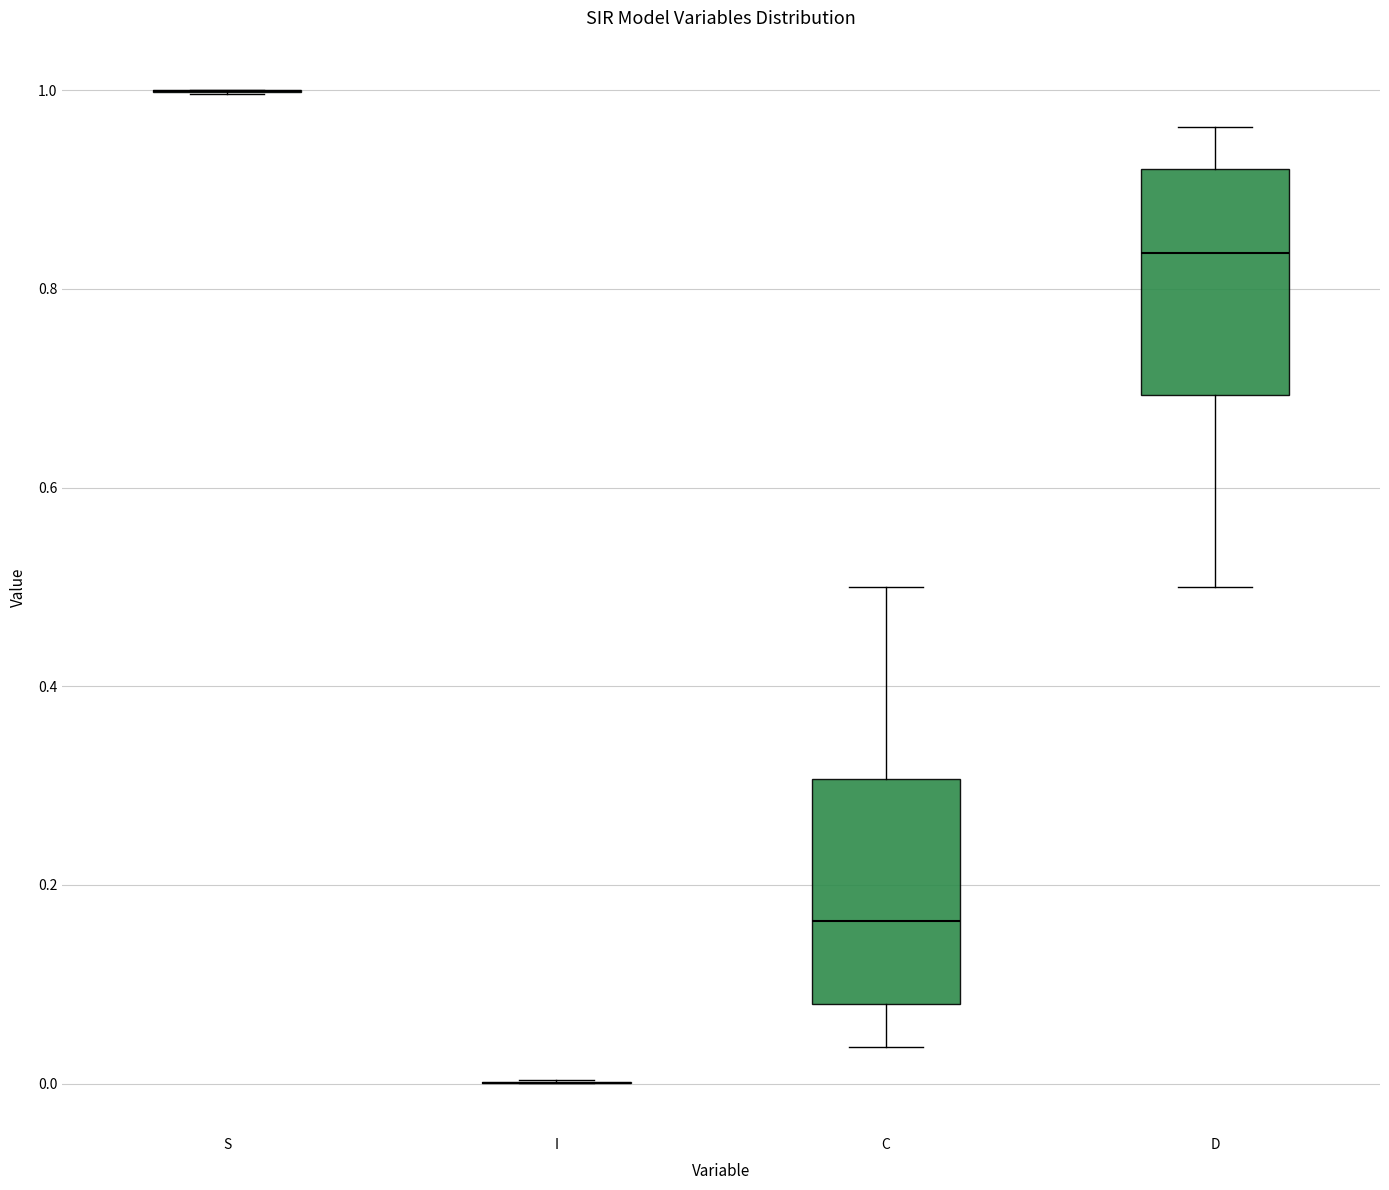

Reading left to right, read every box against the y-axis: the position of its median line, the range the box covers, and the ends of its whiskers. The values are not printed on the chart, so give them approximately, as read against the axis.

S: box collapsed to a line at 1.00, whiskers 1.00 to 1.00
I: box collapsed to a line at 0.00, whiskers 0.00 to 0.00
C: median 0.16, box 0.08 to 0.30, whiskers 0.04 to 0.50
D: median 0.84, box 0.70 to 0.92, whiskers 0.50 to 0.96